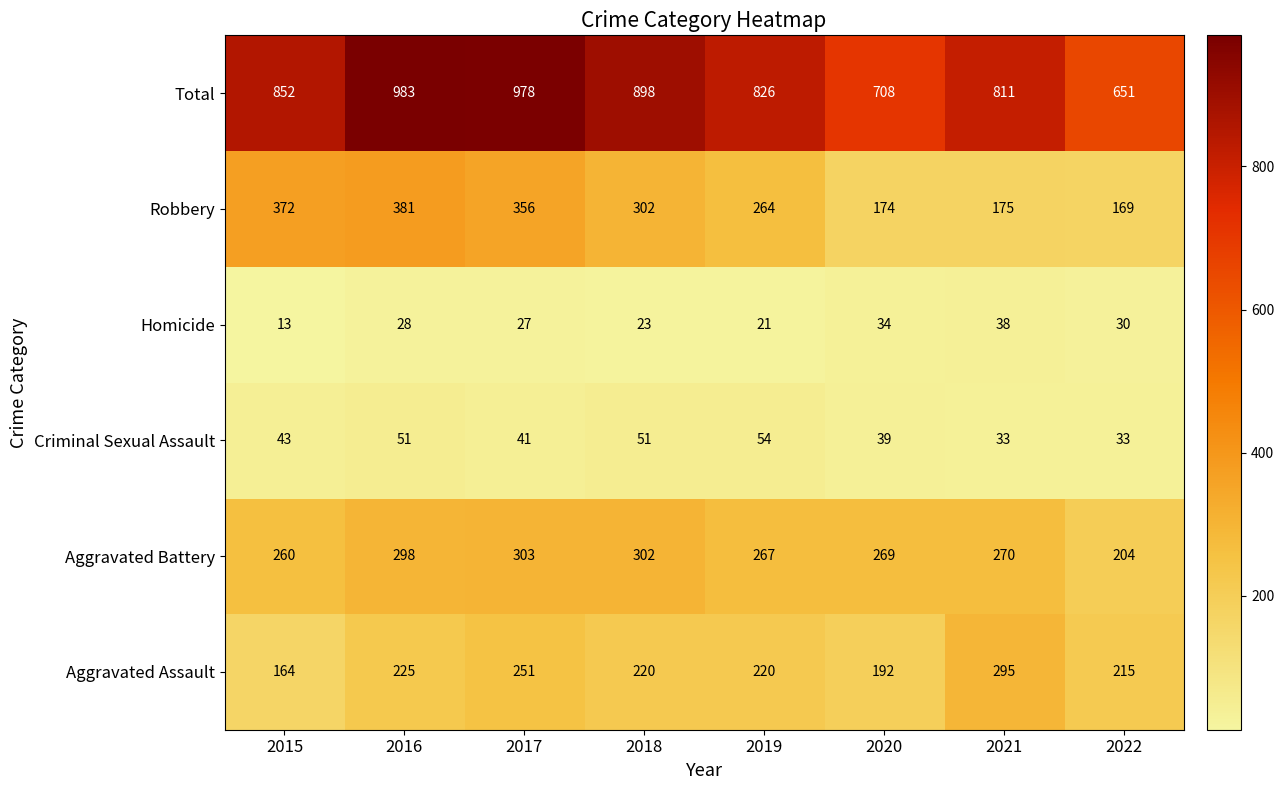

Count the number of categories in the chart.

8